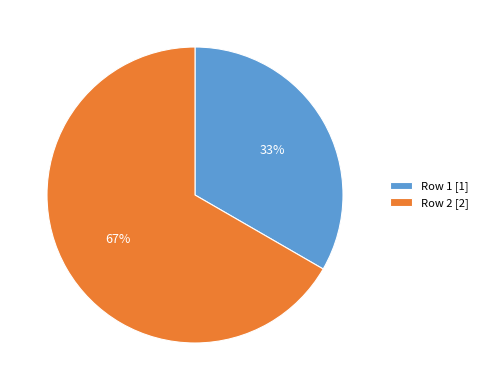

Which slice is the smallest?

Row 1